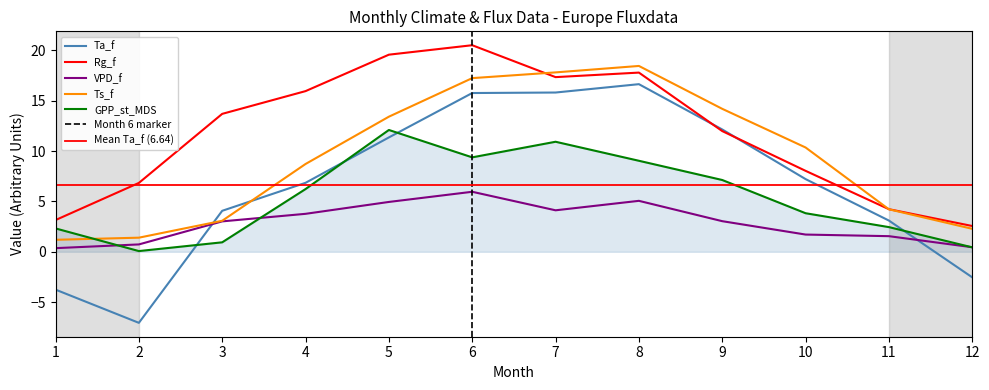

What is the difference between the maximum and minimum values in the Ts_f series?

17.3